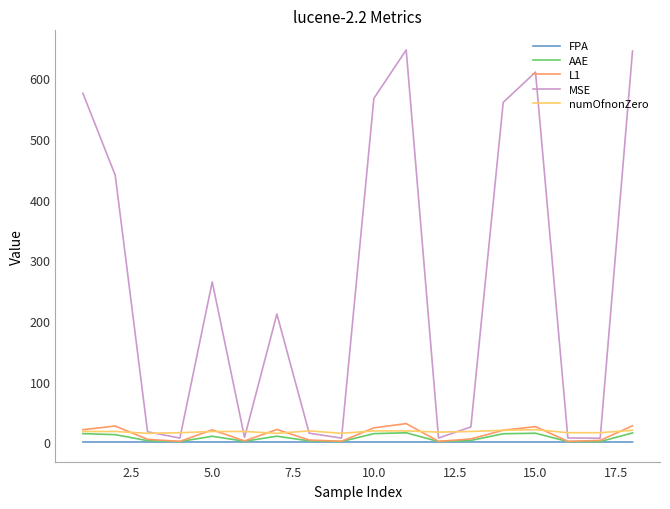

True or false: numOfnonZero and FPA cross at least once.

False